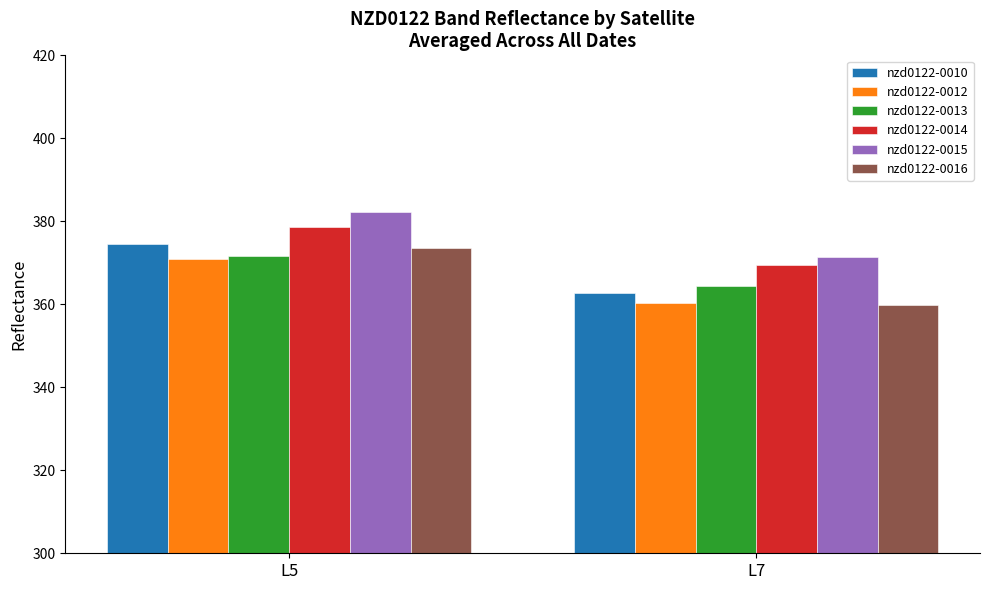

Rank the categories by nzd0122-0010 value from highest to lowest.

L5, L7